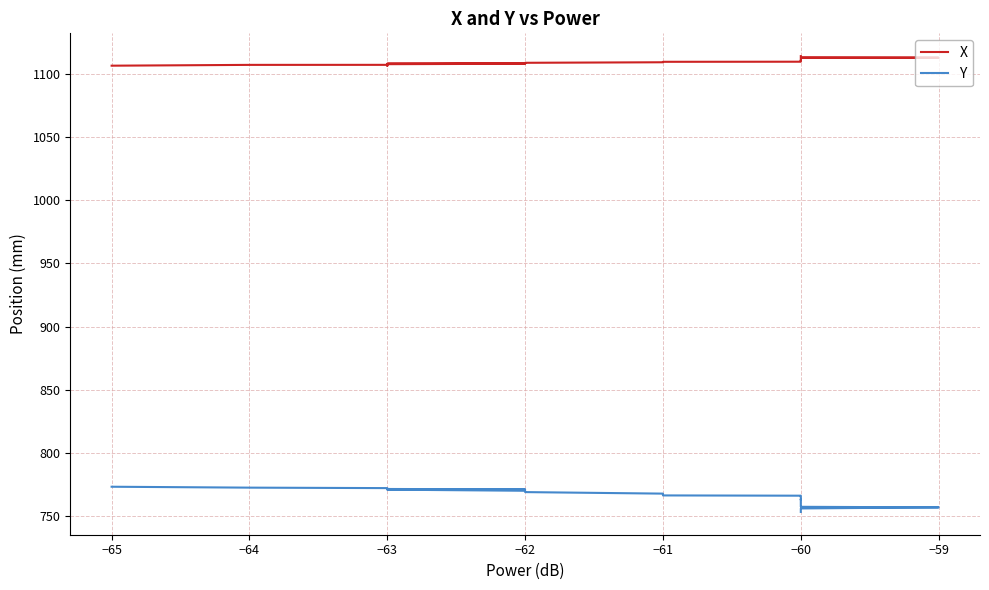

Is it true that Y equals 1278.6 at −65?

False